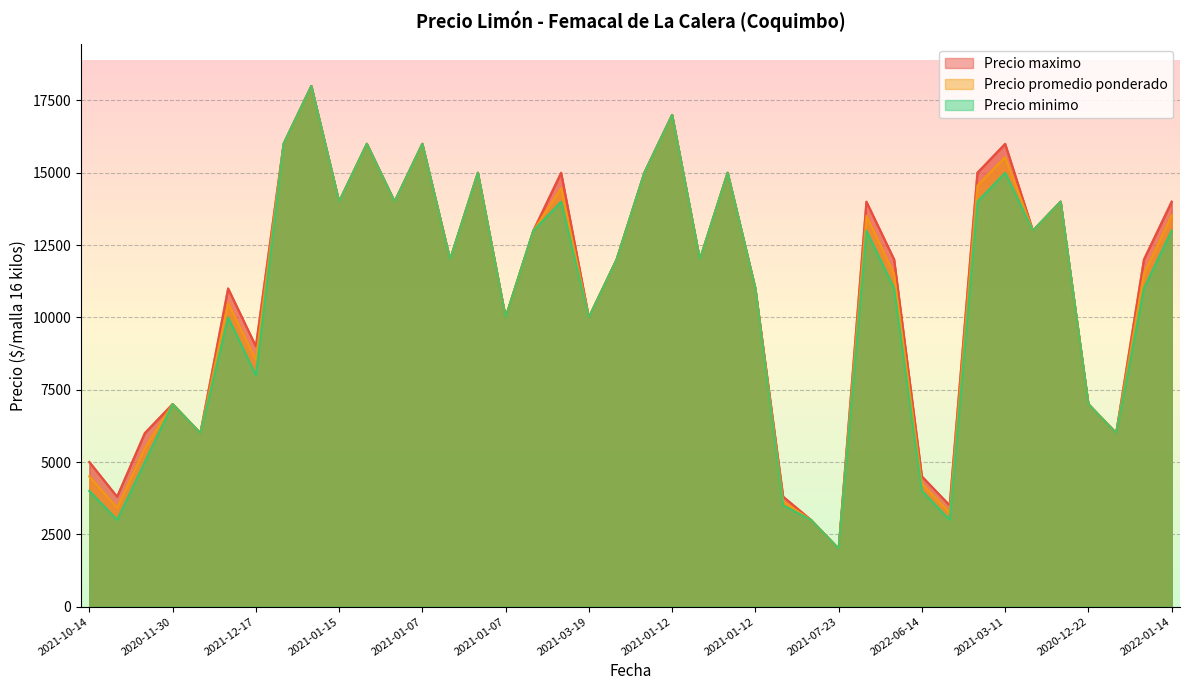

What is the label of the 1st point from the left?

2021-10-14